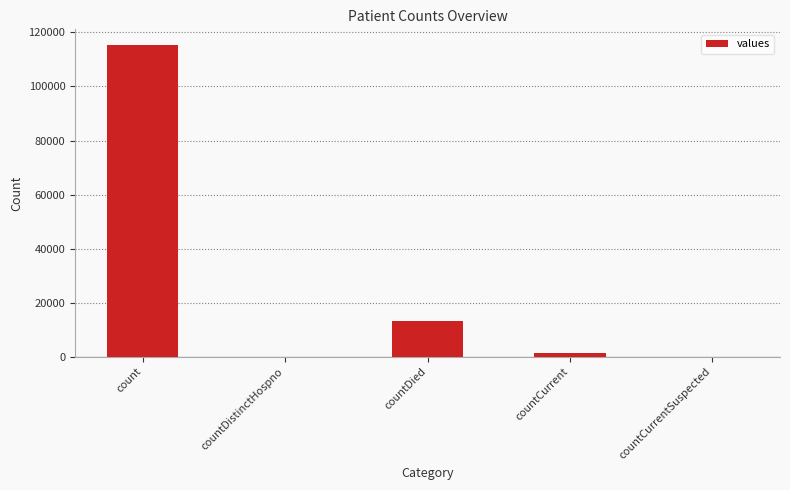

What is the maximum value shown in the chart?

115379